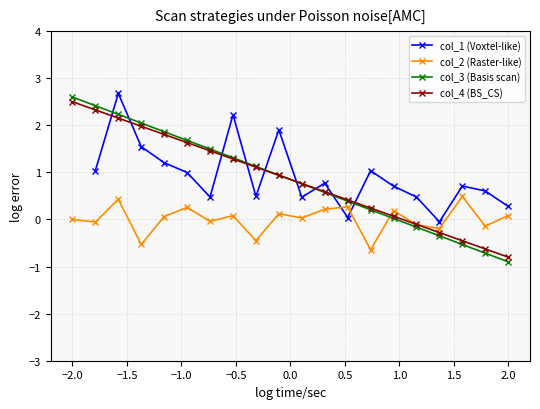

The value of col_2 (Raster-like) at −2.0 is 0.0. True or false?

True